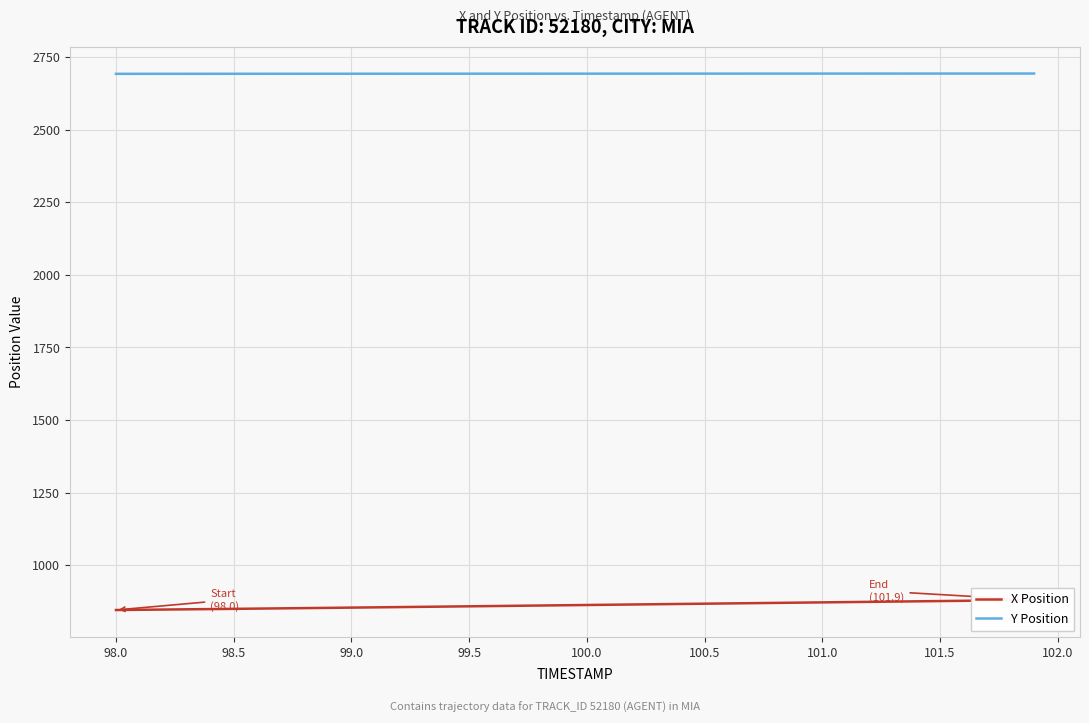

The value of Y Position at 100.5 is 2692.9. True or false?

True